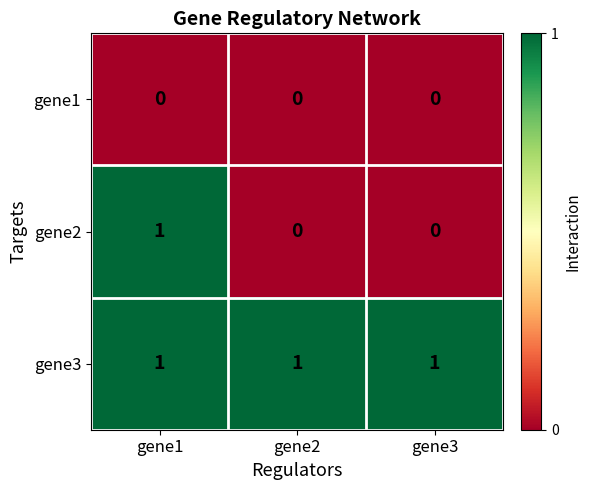

The gene2 series shows 0 at gene2. True or false?

True